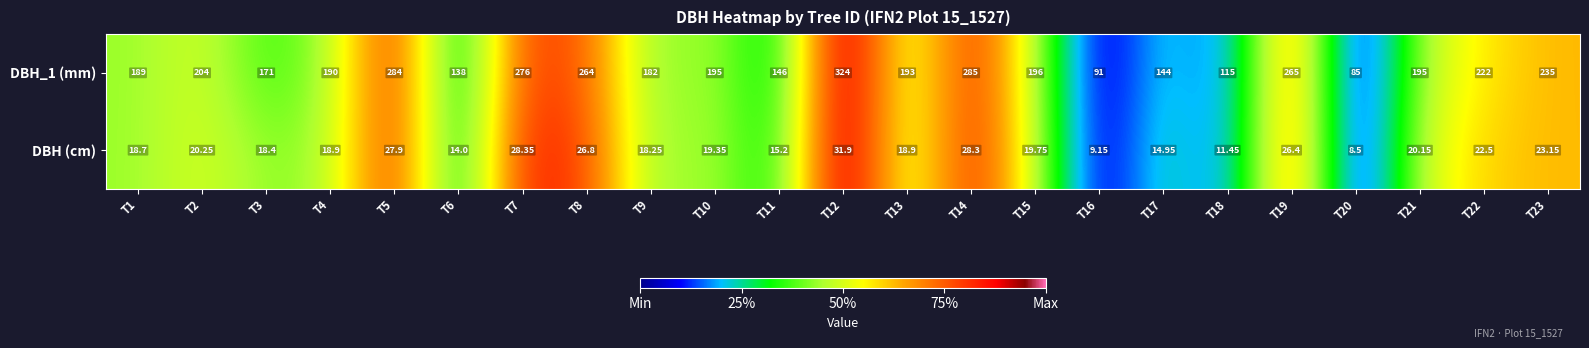

How many data points does each series have?

23